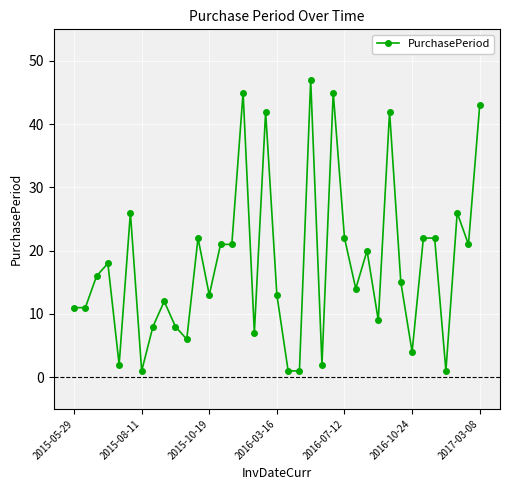

What is the greatest value displayed?

47